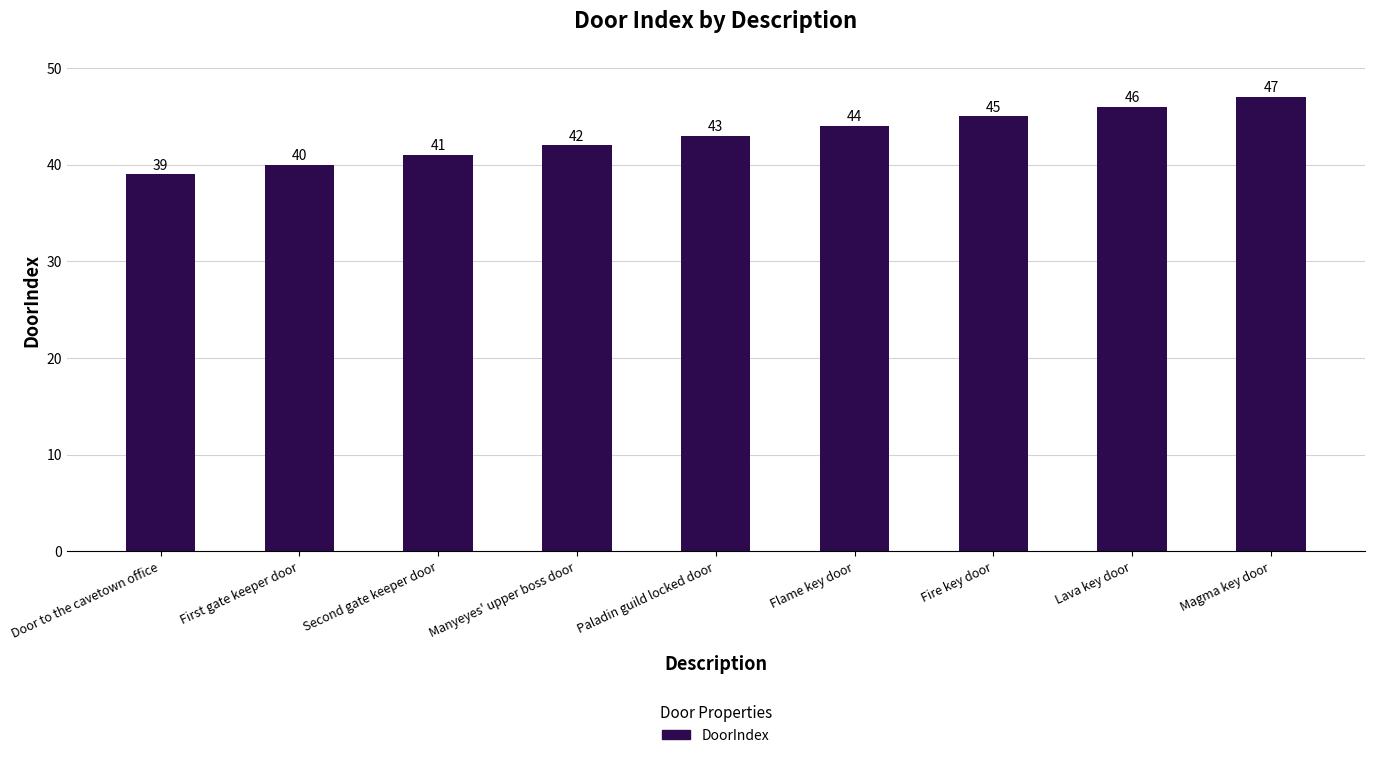

What is the label of the 4th bar from the right?

Flame key door